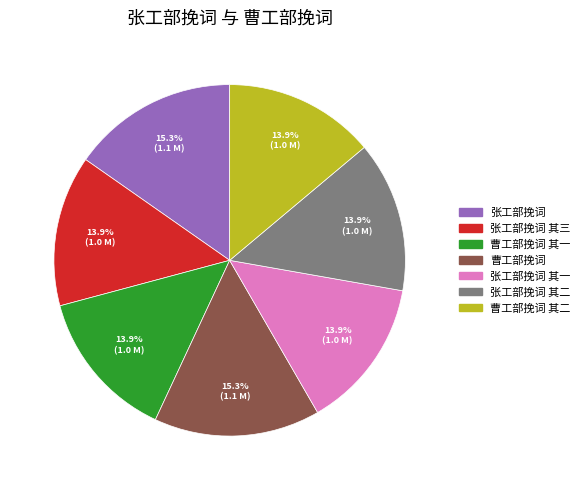

How many segments does this pie chart have?

7